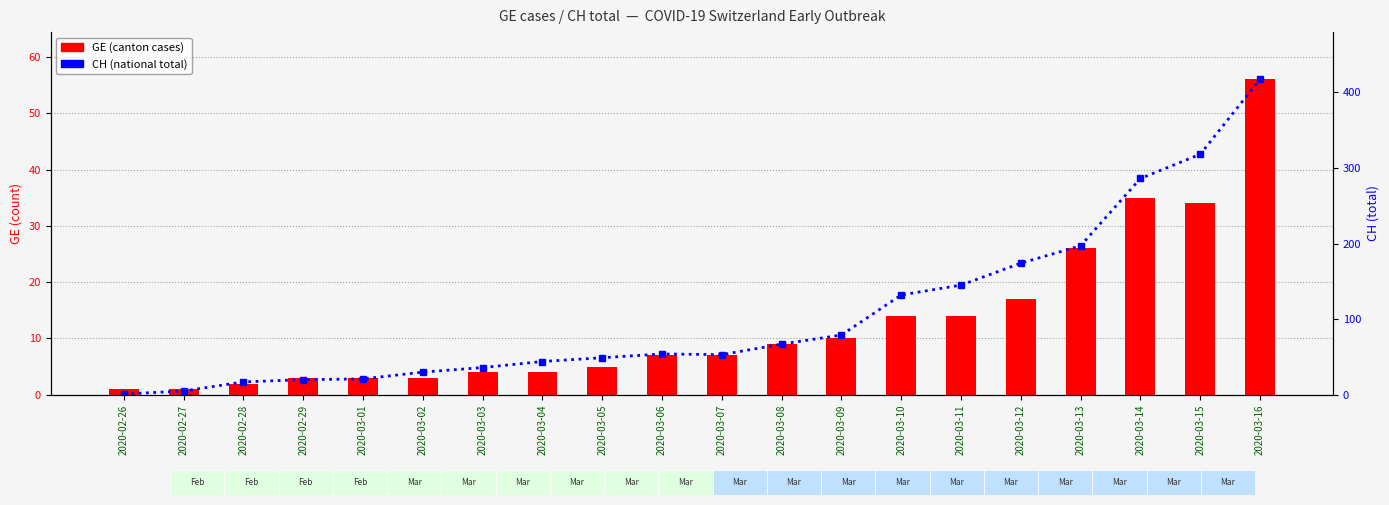

Which series changed the most between 2020-03-06 and 2020-03-10?

CH